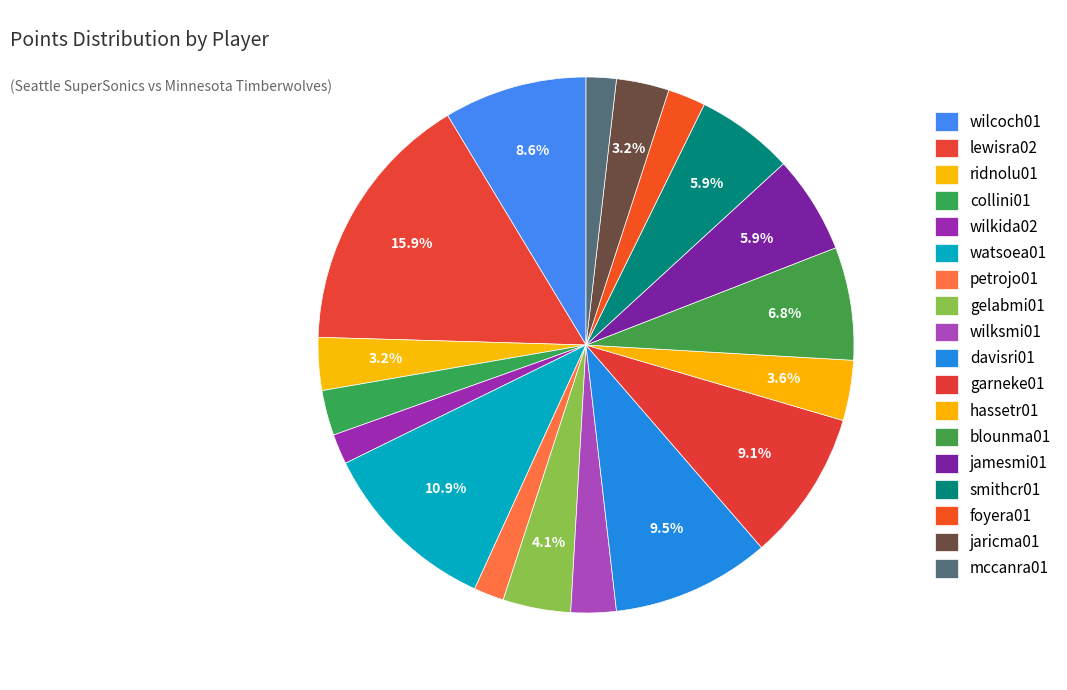

Count the number of slices in the pie.

18